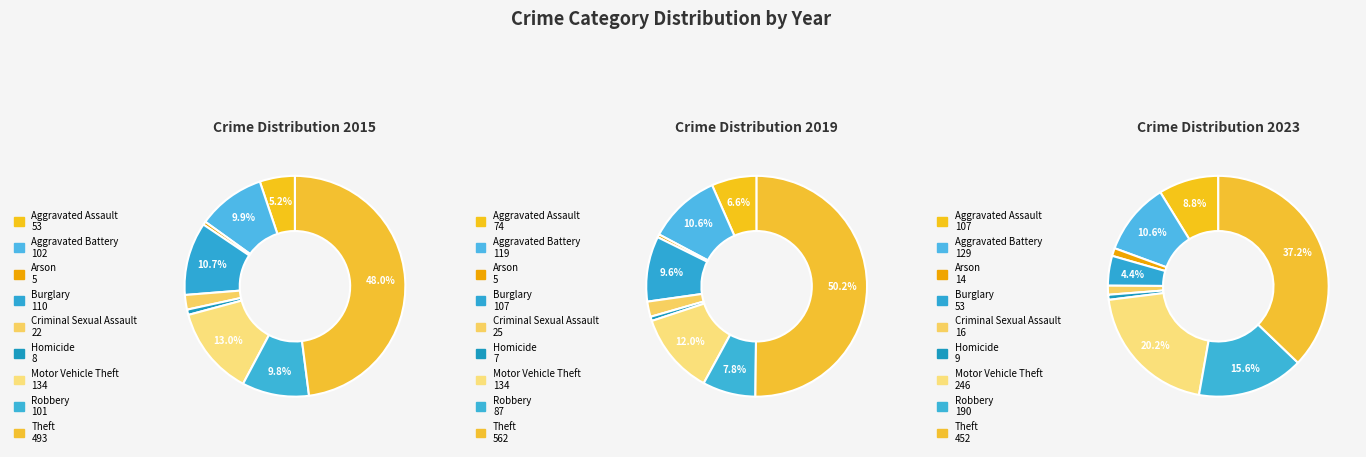

Which slice is the largest?

Theft